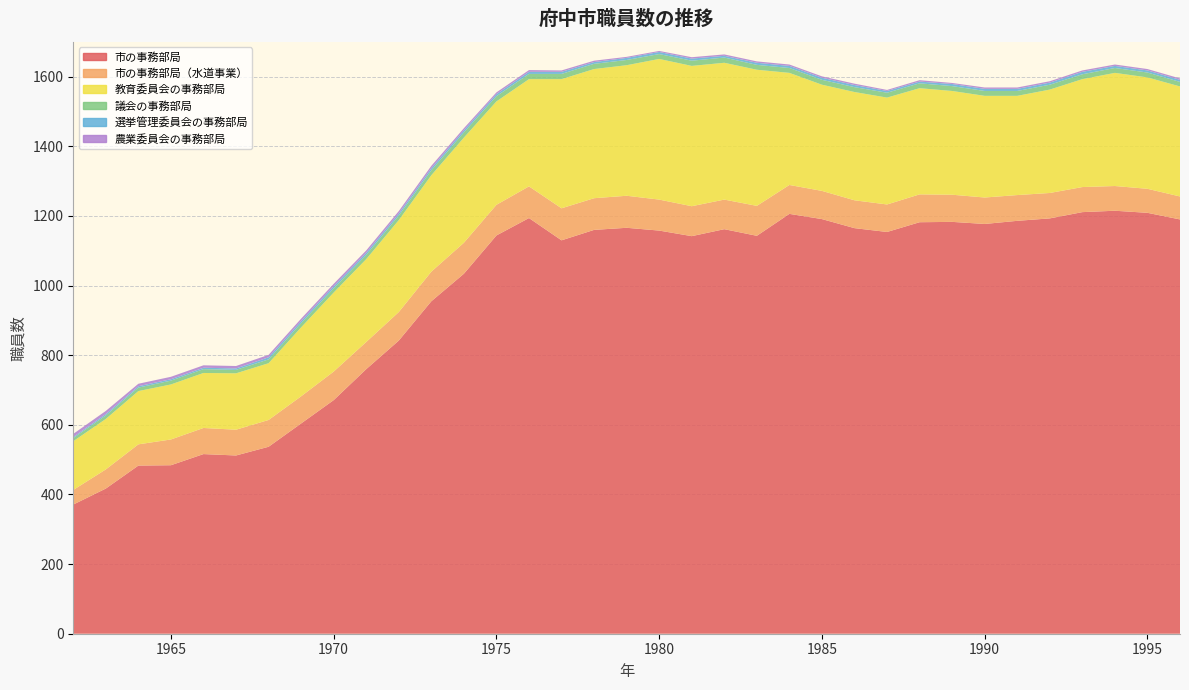

Reading left to right, list all the values displayed in this chart.

市の事務部局: 371	417	483	484	516	512	537	604	671	760	842	955	1034	1144	1194	1130	1160	1166	1158	1142	1162	1143	1206	1191	1165	1154	1182	1183	1177	1186	1193	1211	1215	1209	1190
市の事務部局（水道事業）: 42	55	61	74	75	74	77	78	82	78	82	85	89	88	91	92	91	92	89	86	85	86	83	81	80	79	80	78	76	74	73	72	71	69	66
教育委員会の事務部局: 140	145	153	158	158	162	163	198	227	238	264	277	302	297	308	371	371	375	404	403	393	391	322	305	311	307	305	298	292	285	297	310	325	320	316
議会の事務部局: 9	10	10	11	11	10	11	12	12	12	13	14	15	15	15	15	15	15	14	15	15	14	14	14	14	14	14	14	14	14	14	14	14	14	13
選挙管理委員会の事務部局: 3	4	4	4	4	4	6	6	6	6	6	6	6	6	6	6	5	6	6	6	5	6	6	6	6	5	5	6	6	6	6	7	6	6	6
農業委員会の事務部局: 9	9	7	7	7	7	7	7	7	7	7	7	6	5	5	4	4	3	3	4	4	4	4	4	4	3	4	3	4	4	4	4	4	4	4